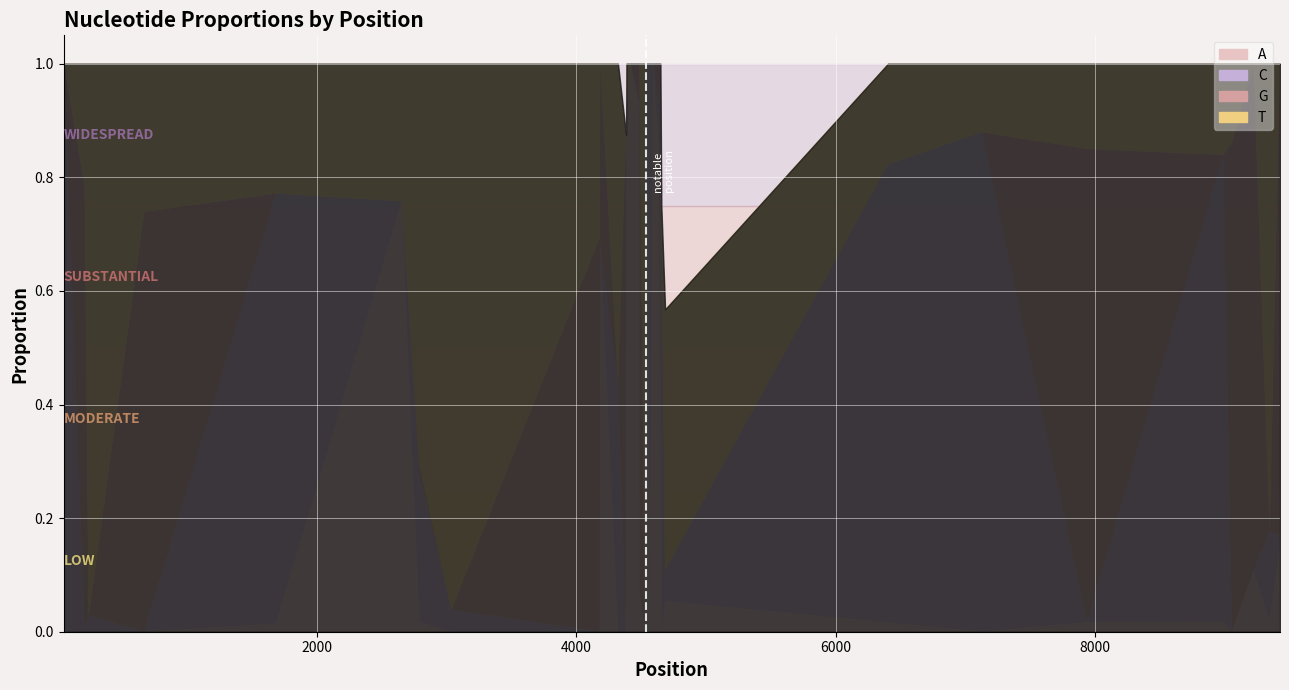

What is the spread (max minus min) of values at 7936?

0.8